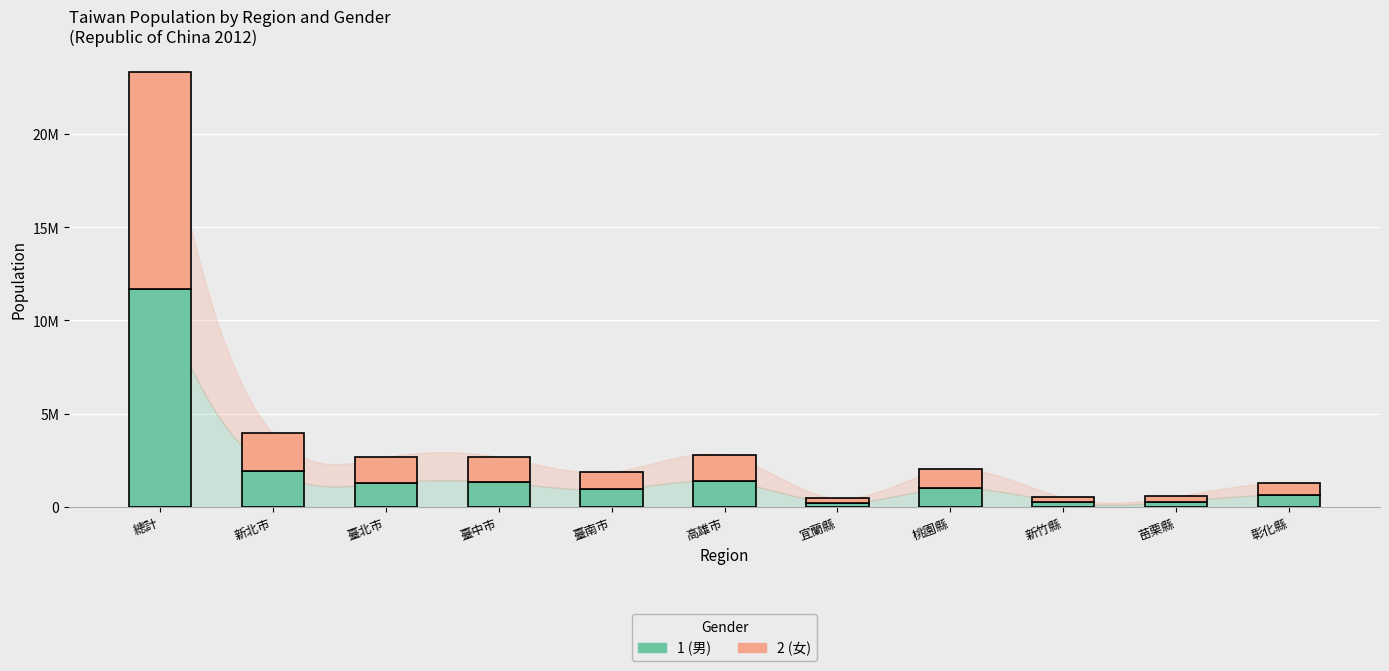

What are all the series names shown in the legend?

1 (男), 2 (女)